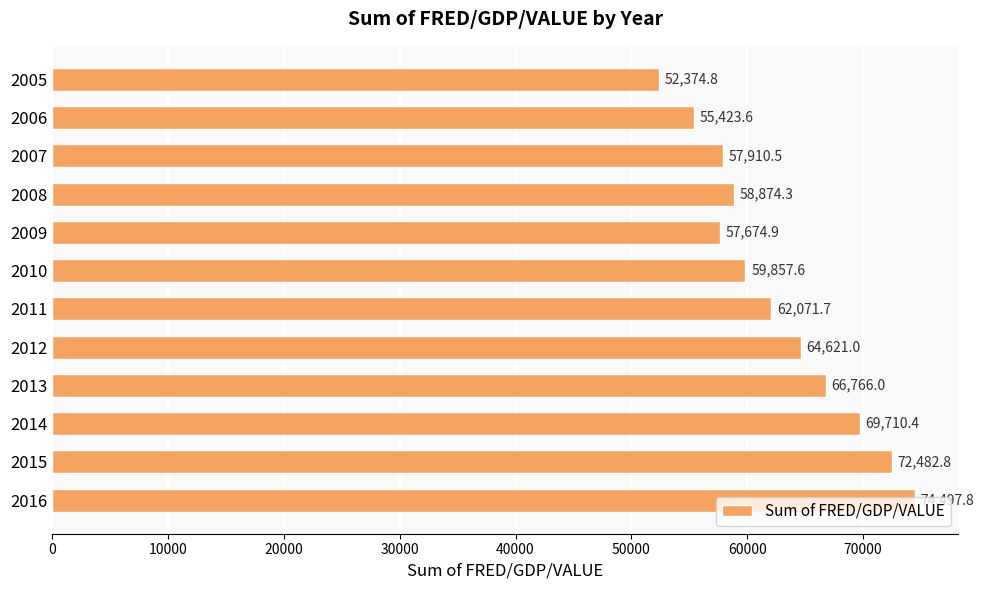

The value at 2012 is 86922.7. True or false?

False